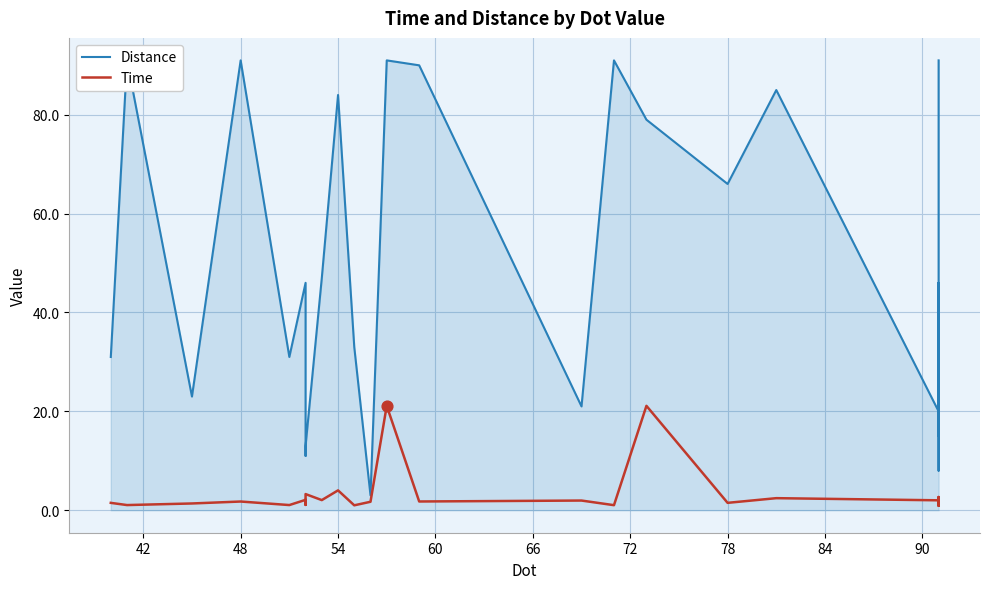

Is the value of Time at 11 greater than the value of Distance at 30?

No